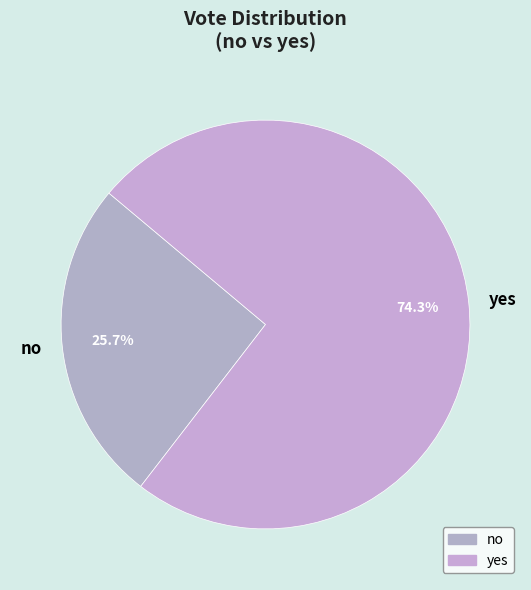

Which category has the biggest portion of the pie?

yes